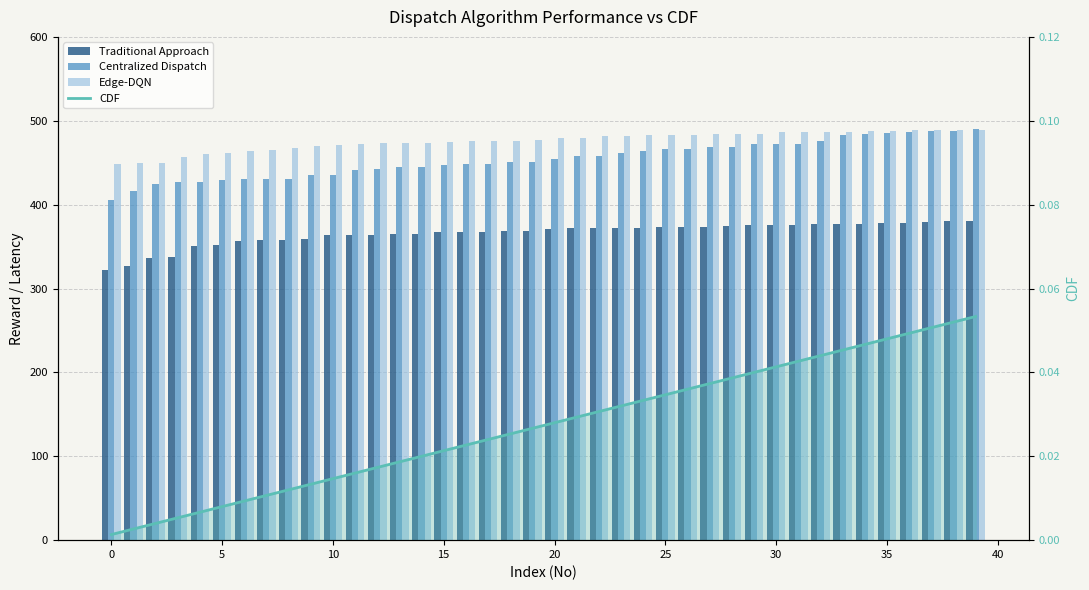

What are all the series names shown in the legend?

Traditional Approach, Centralized Dispatch, Edge-DQN, CDF line